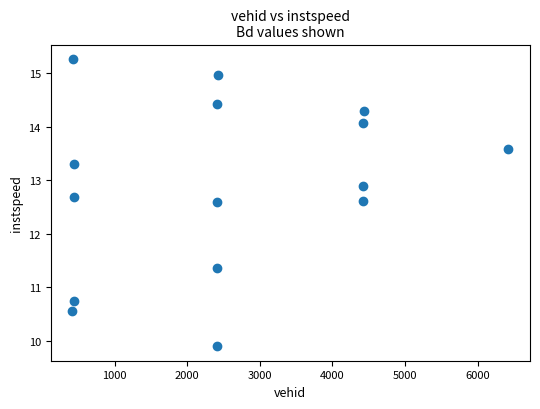

What is the range of Y values (max minus min)?

5.4